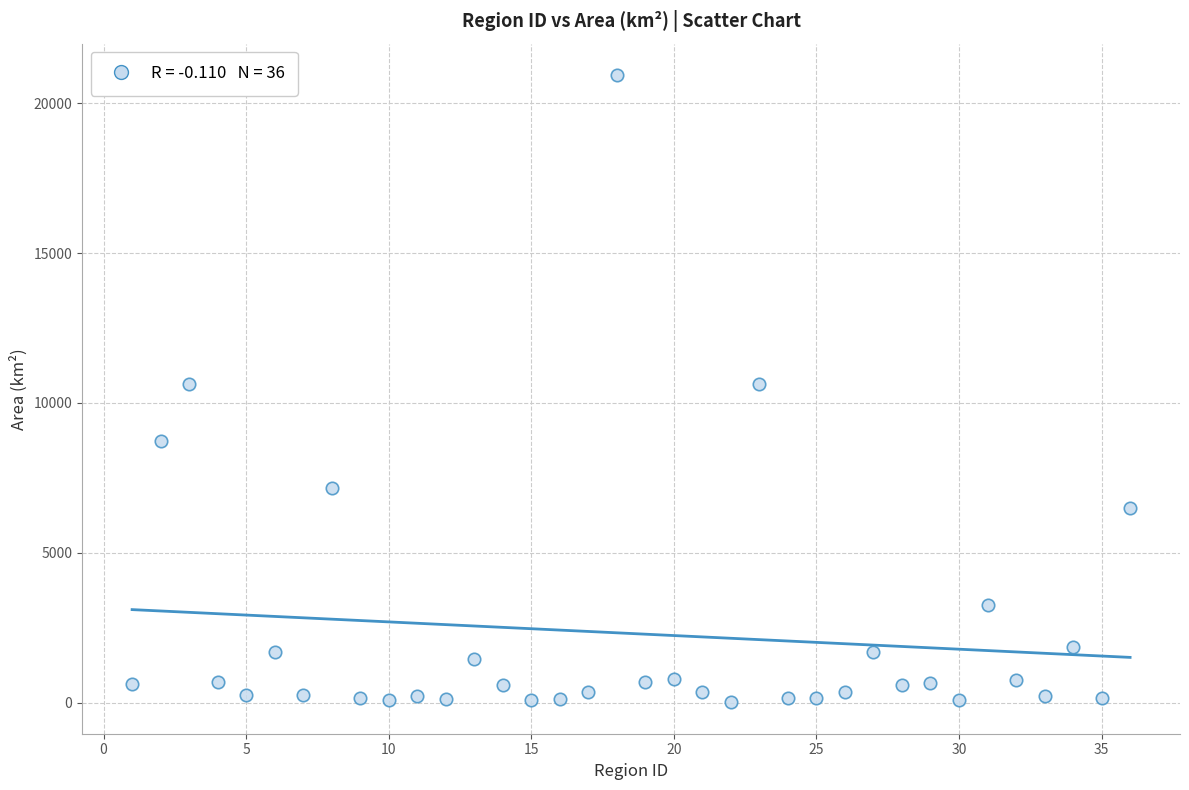

What is the range of X values (max minus min)?

35.0